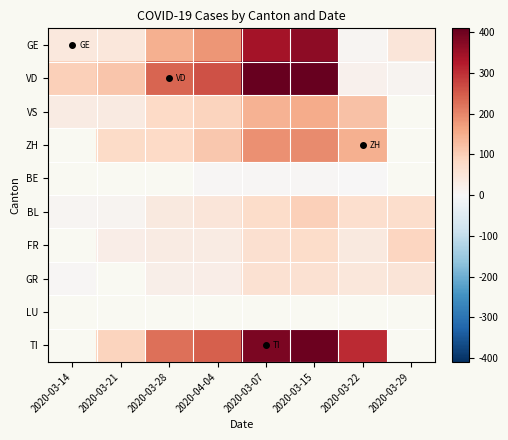

True or false: TI has a value of 224.0 at 2020-03-28.

True